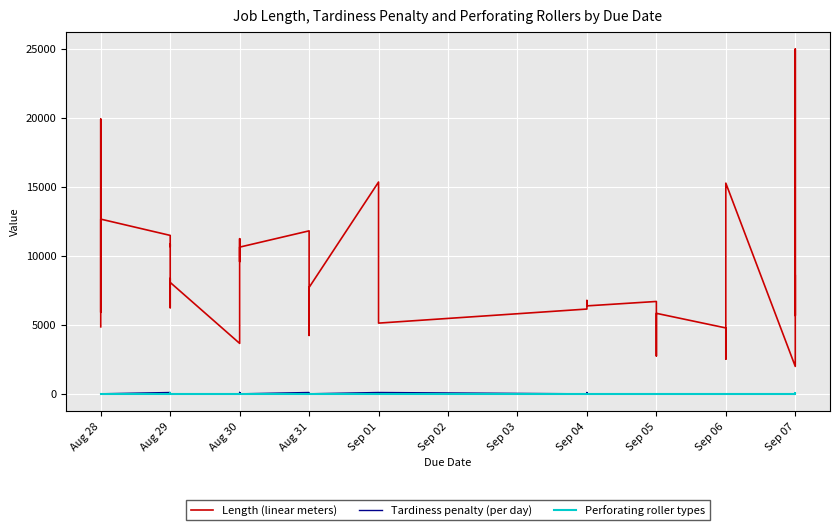

List the series in order of their peak value, highest first.

Length (linear meters), Tardiness penalty (per day), Perforating roller types